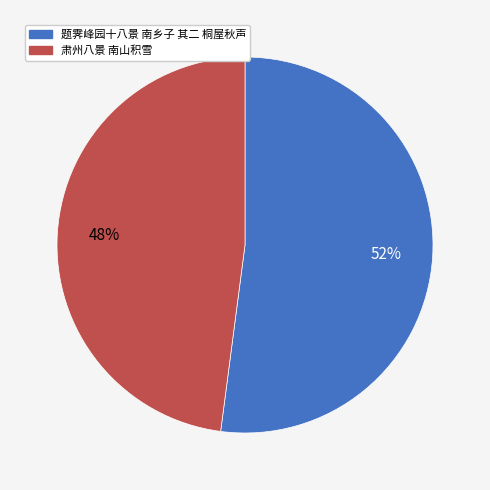

Is it true that 题霁峰园十八景 南乡子 其二 桐屋秋声 is 52% of the pie?

True